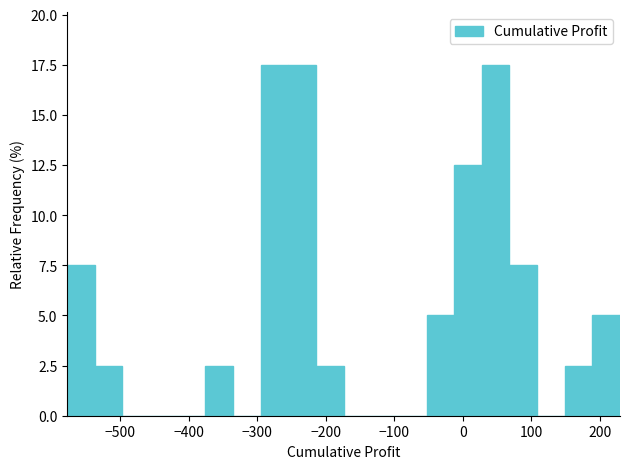

Reading left to right, list every bar in this chart as the range it spans on the x-axis followed by its height. Neither the bar edges nor the heights are printed on the chart, so give them approximately, as read against the axes.

-580 to -540: 7.5
-540 to -500: 2.5
-500 to -460: 0
-460 to -420: 0
-420 to -380: 0
-380 to -340: 2.5
-340 to -300: 0
-300 to -250: 17.5
-250 to -210: 17.5
-210 to -170: 2.5
-170 to -130: 0
-130 to -90: 0
-90 to -50: 0
-50 to -10: 5.0
-10 to 30: 12.5
30 to 70: 17.5
70 to 110: 7.5
110 to 150: 0
150 to 190: 2.5
190 to 230: 5.0